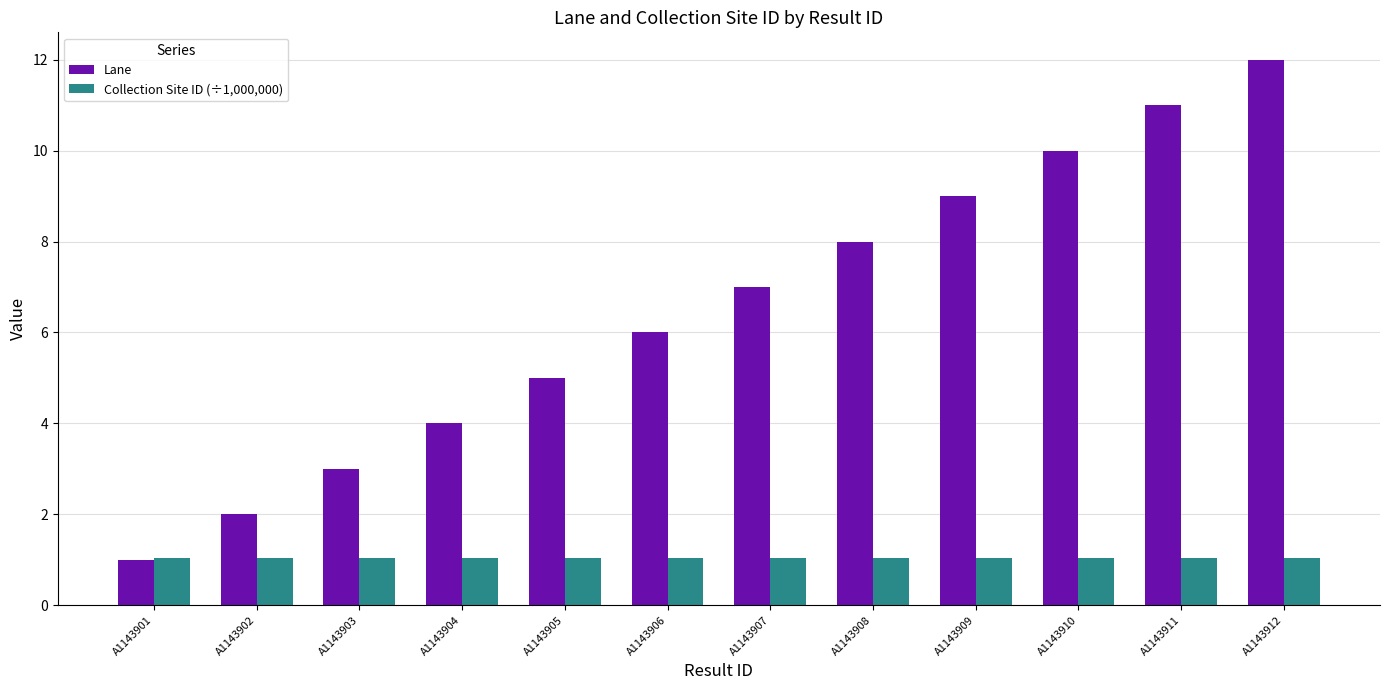

Reading left to right, list all the values displayed in this chart.

Lane: A1143901=1.0	A1143902=2.0	A1143903=3.0	A1143904=4.0	A1143905=5.0	A1143906=6.0	A1143907=7.0	A1143908=8.0	A1143909=9.0	A1143910=10.0	A1143911=11.0	A1143912=12.0
Collection Site ID (÷1,000,000): A1143901=1.0	A1143902=1.0	A1143903=1.0	A1143904=1.0	A1143905=1.0	A1143906=1.0	A1143907=1.0	A1143908=1.0	A1143909=1.0	A1143910=1.0	A1143911=1.0	A1143912=1.0